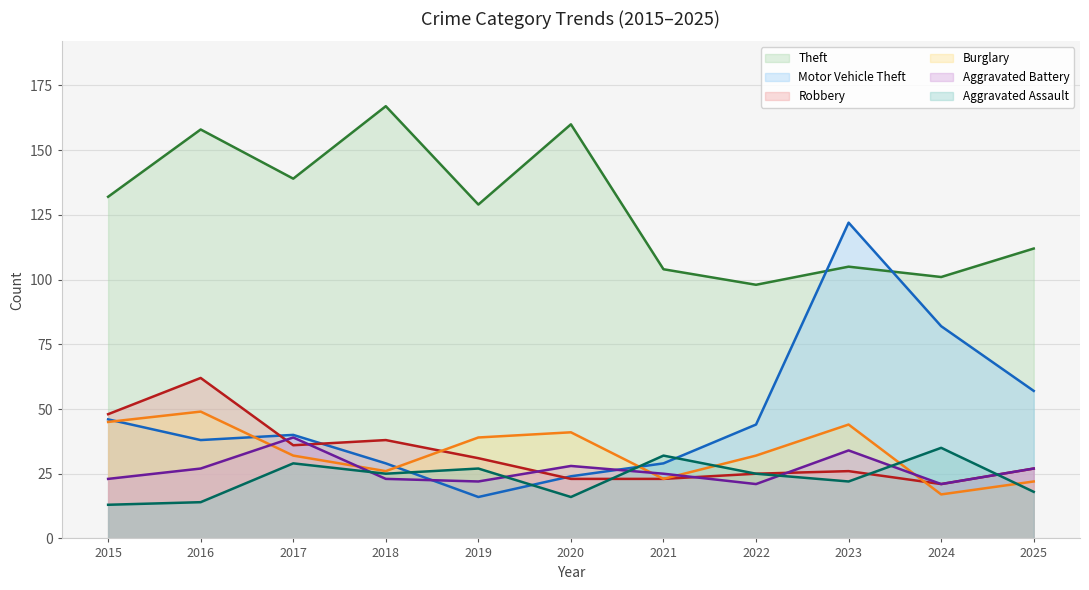

What is the maximum value shown in the chart?

167